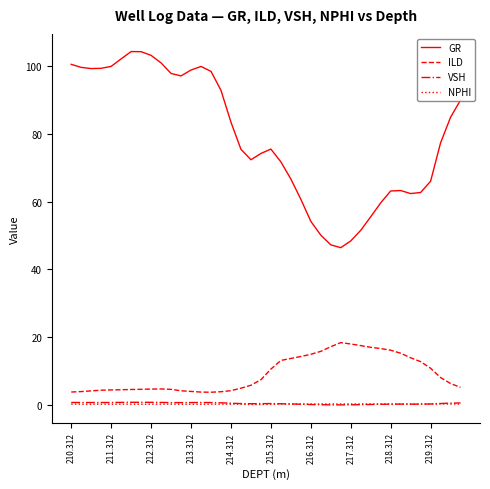

What is the highest value of the NPHI series?

0.3